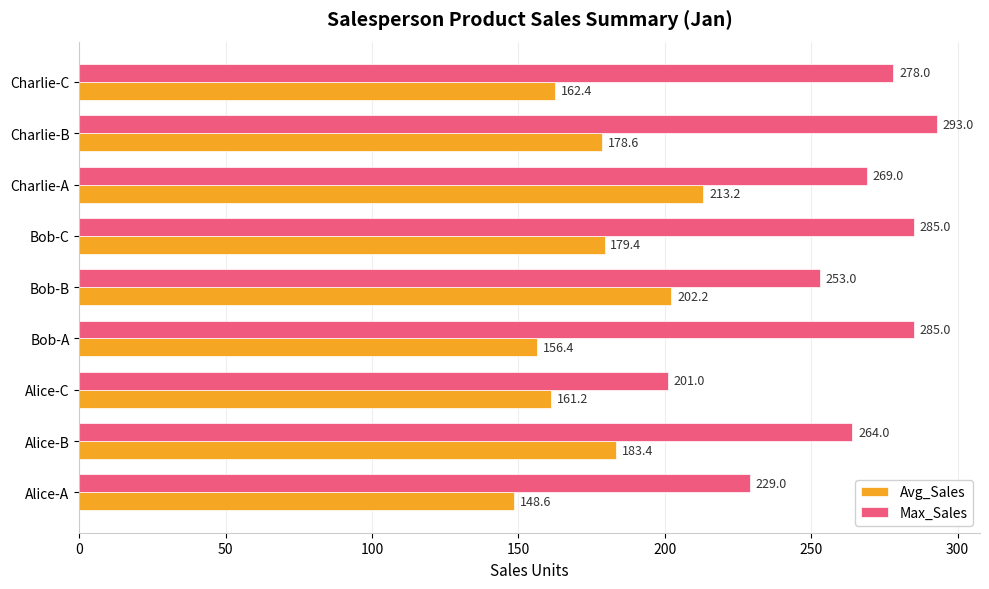

Which series changed the most between Alice-C and Bob-C?

Max_Sales